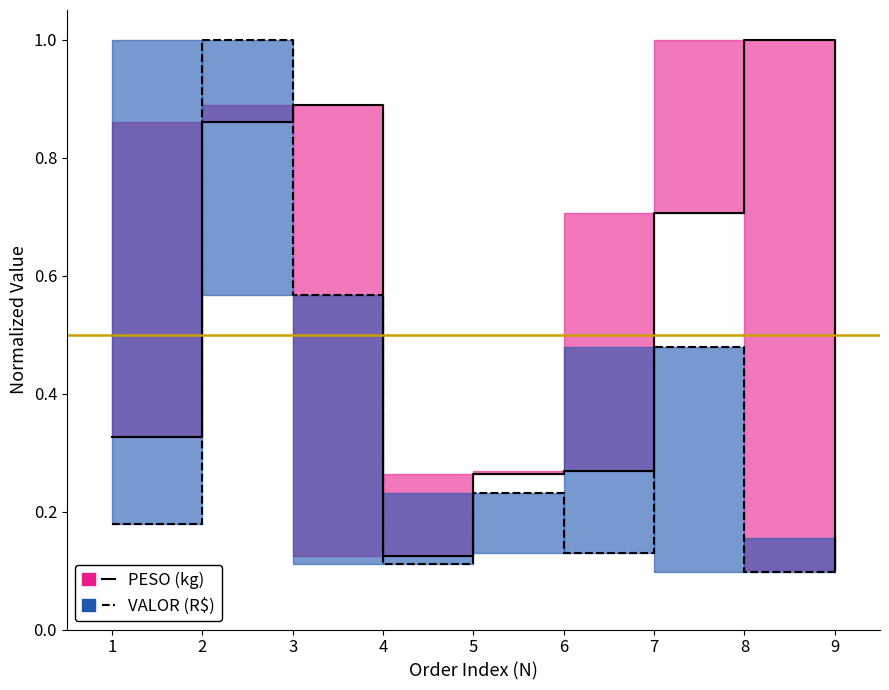

Reading left to right, what are all the values shown in this chart?

PESO: 0.3	0.9	0.9	0.1	0.3	0.3	0.7	1.0	0.1
VALOR: 0.2	1.0	0.6	0.1	0.2	0.1	0.5	0.1	0.2